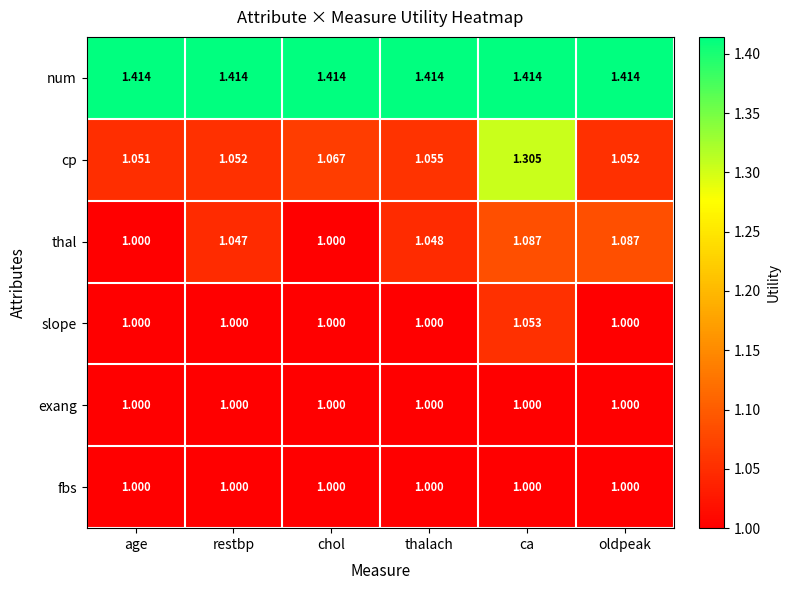

At which category is the sum across all series the highest?

ca